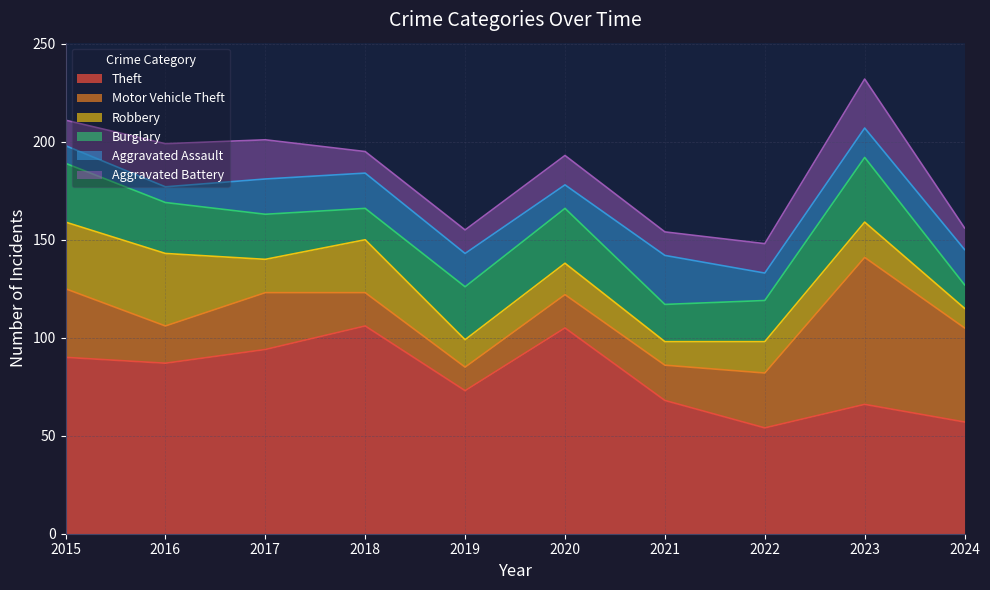

Which has a higher value, 2024 or 2020?

2020